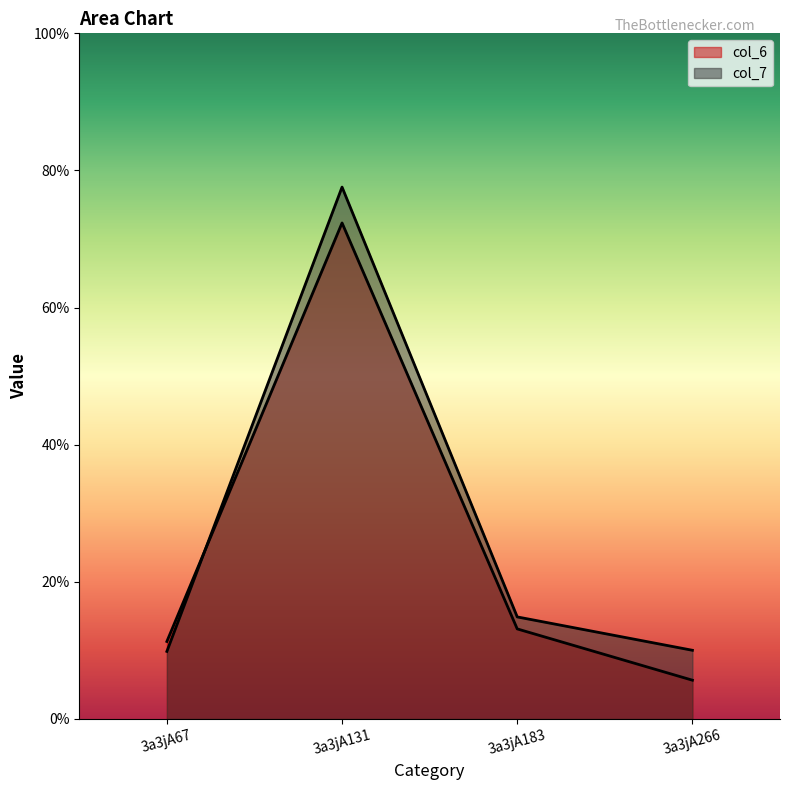

Which category has the lowest value across all series?

3a3jA266